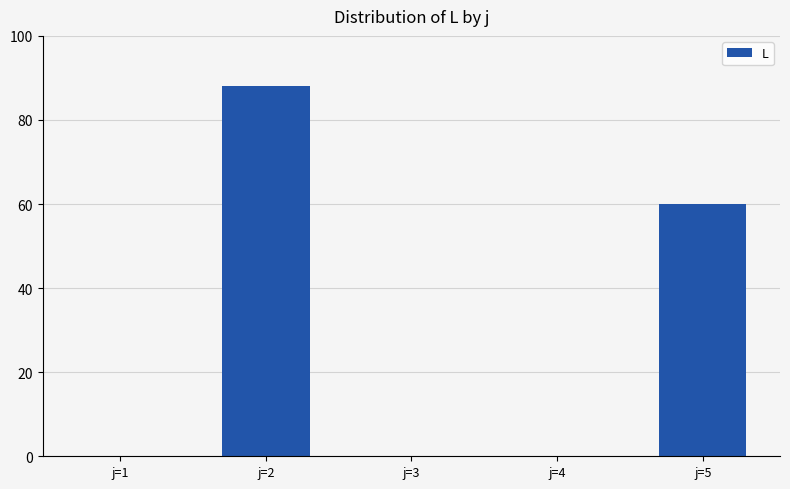

Reading left to right, what are all the values shown in this chart?

j=1=0	j=2=88	j=3=0	j=4=0	j=5=60